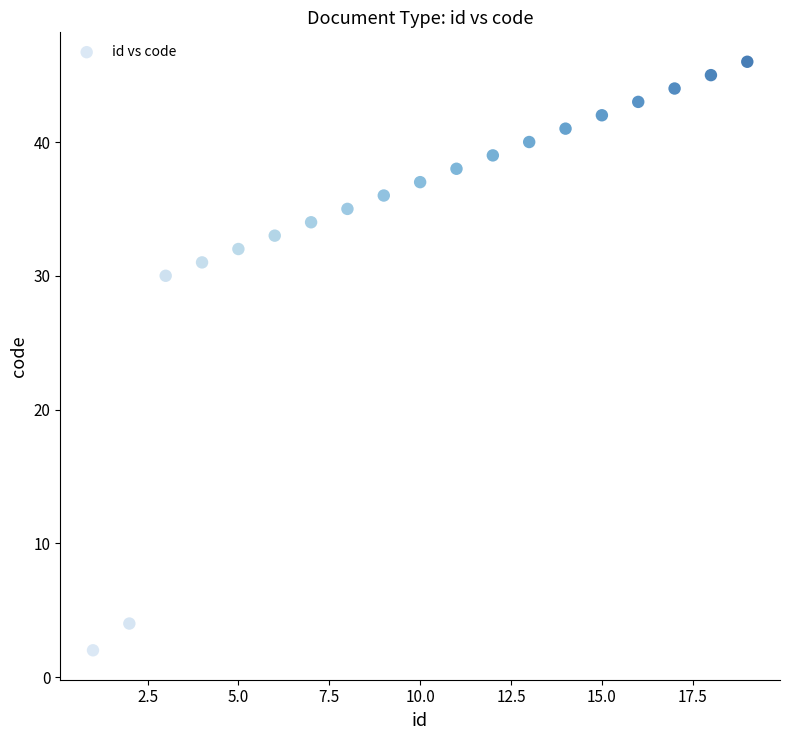

What is the range of X values (max minus min)?

18